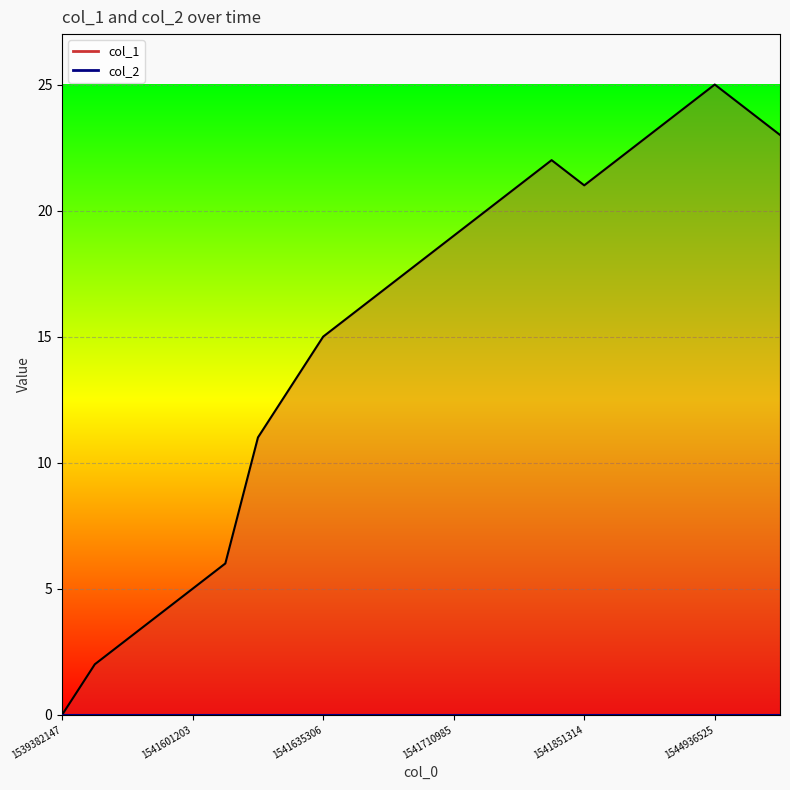

Reading left to right, list all the values displayed in this chart.

1539382147=0	1541458926=2	1541592125=3	1541595711=4	1541601203=5	1541620906=6	1541628131=11	1541631728=13	1541635306=15	1541678543=16	1541689308=17	1541707320=18	1541710985=19	1541718131=20	1541736115=21	1541739736=22	1541851314=21	1542033214=22	1542913338=23	1542945718=24	1544936525=25	1545080519=24	1545109330=23